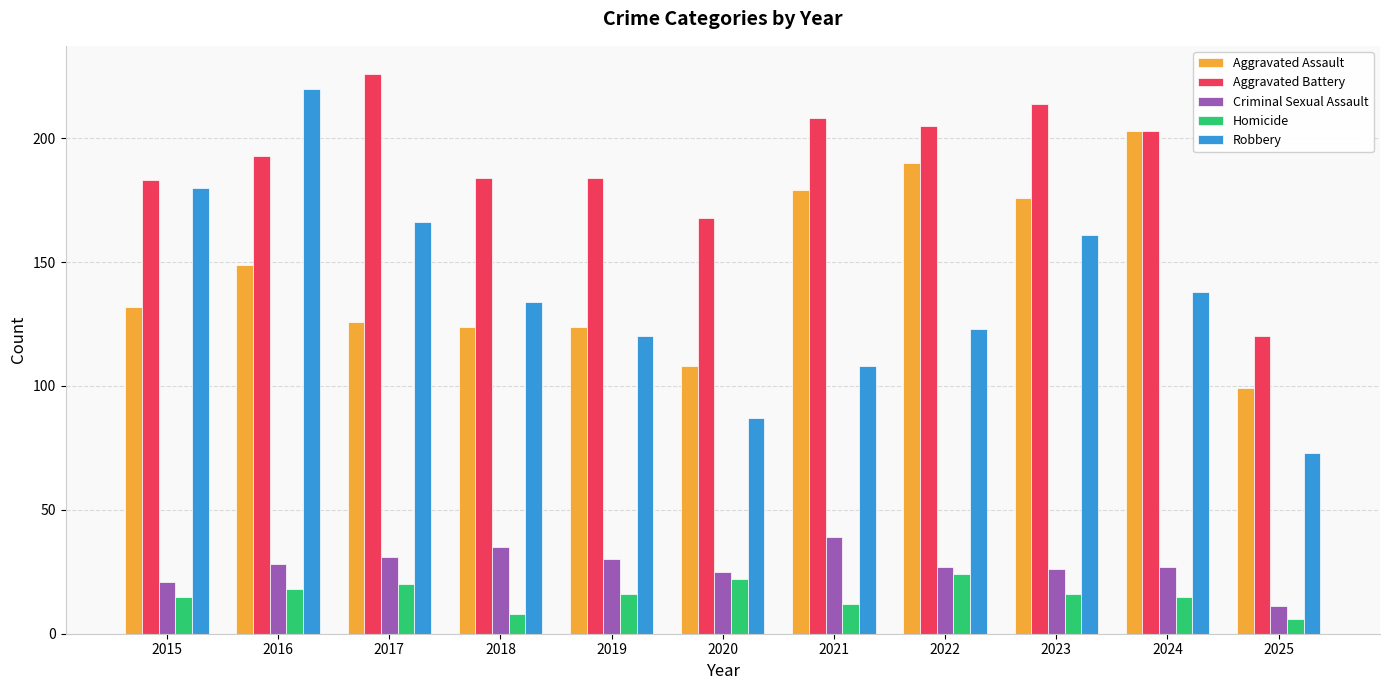

Is it true that Criminal Sexual Assault equals 8 at 2020?

False